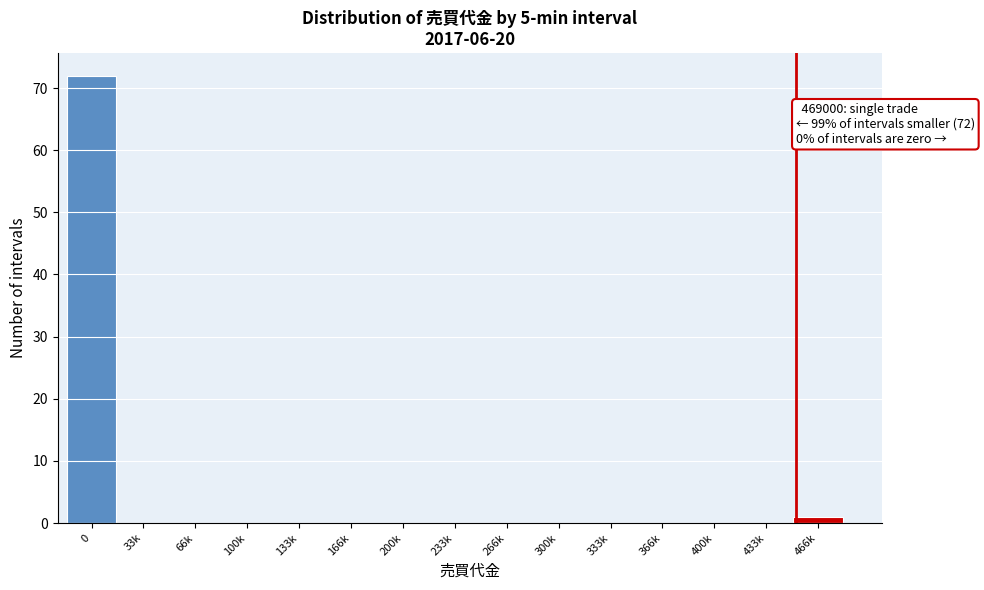

Reading right to left, what are all the values shown in this chart?

466k=1	433k=0	400k=0	366k=0	333k=0	300k=0	266k=0	233k=0	200k=0	166k=0	133k=0	100k=0	66k=0	33k=0	0=72